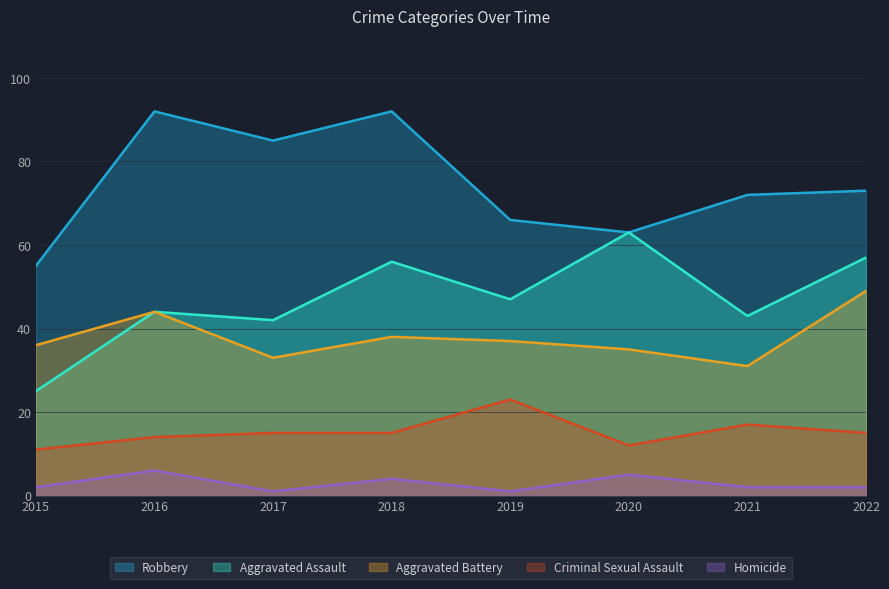

The value of Criminal Sexual Assault at 2018 is 5. True or false?

False